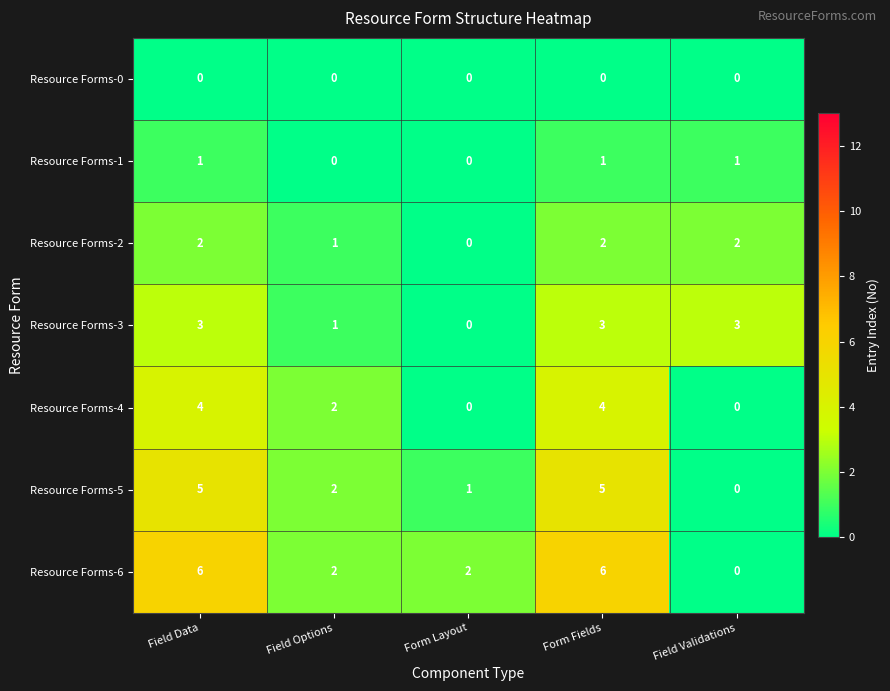

What is the sum of all Resource Forms-1 values?

3